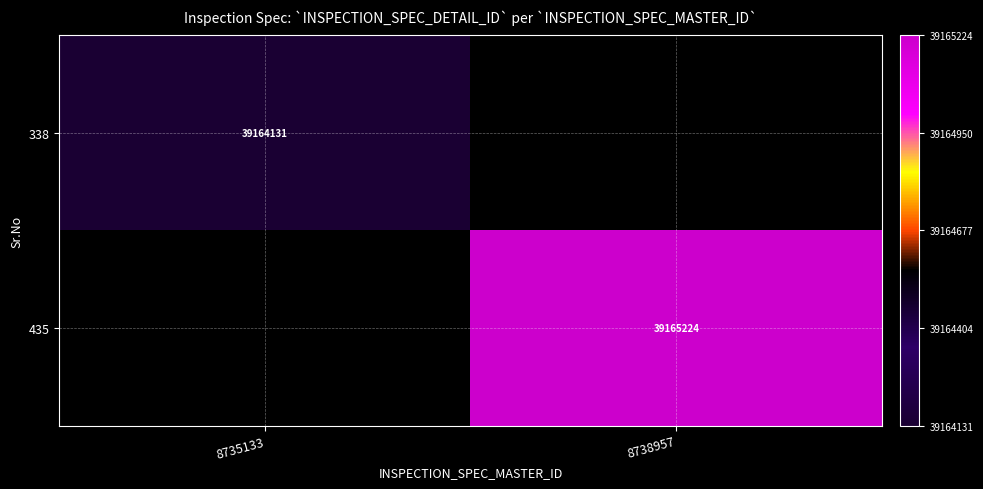

Is it true that 338 equals 69010535 at 8735133?

False